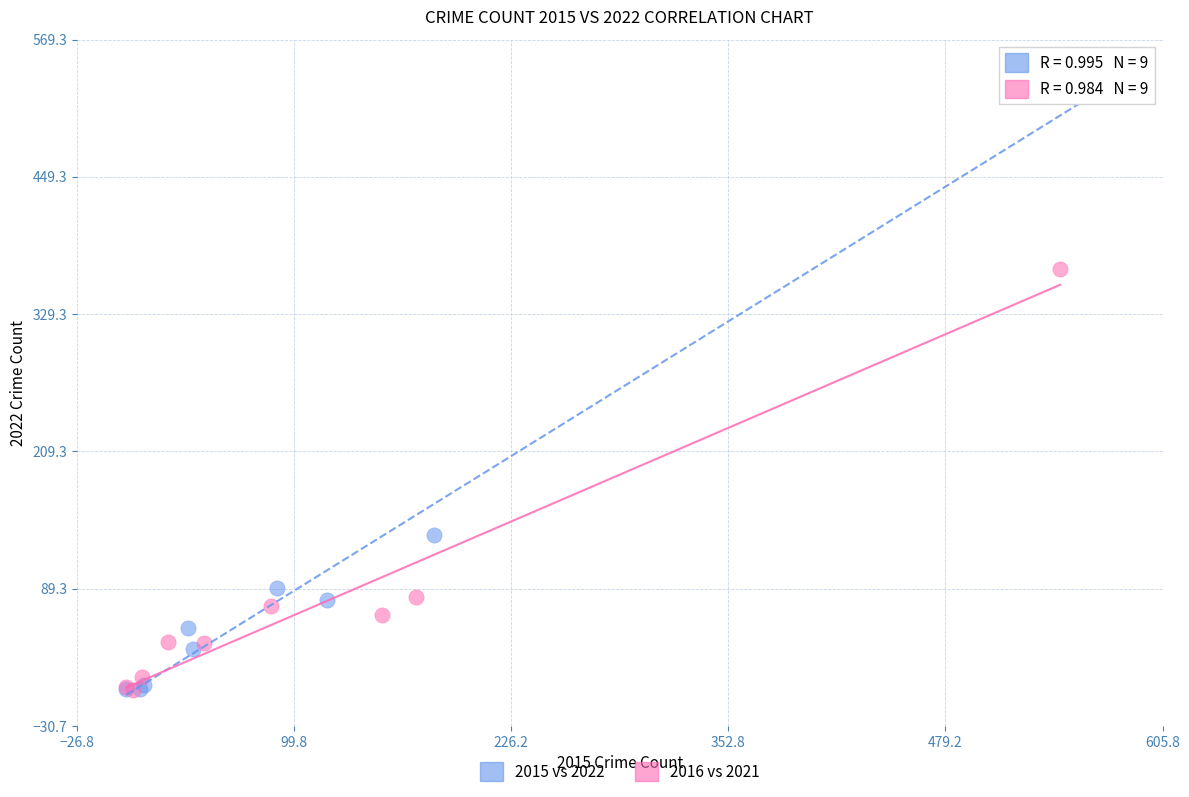

Which series has the largest Y range (max minus min)?

2015 vs 2022